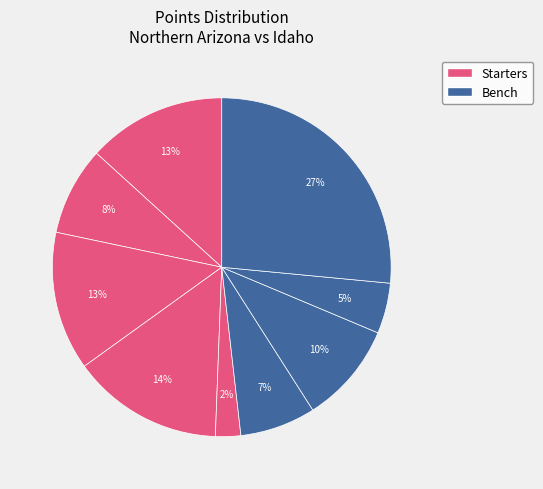

How many segments does this pie chart have?

9